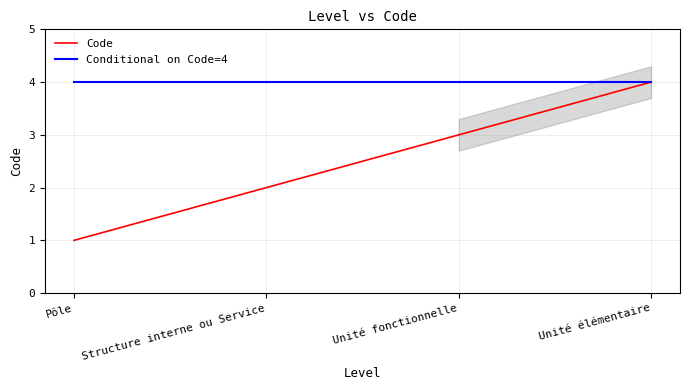

What is the spread (max minus min) of values at Structure interne ou Service?

2